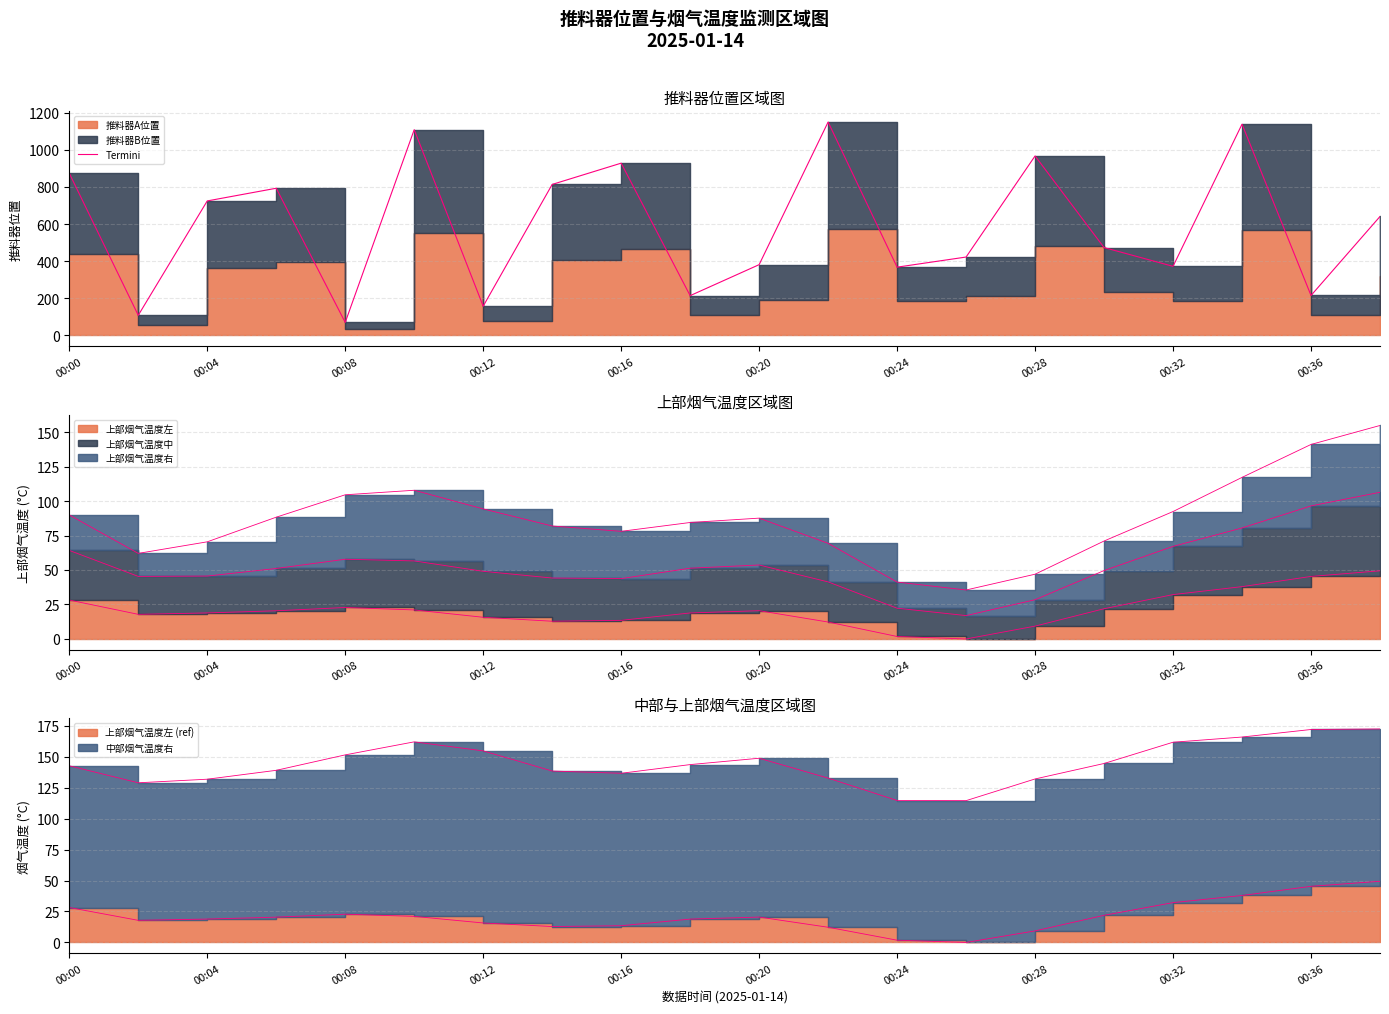

How many lines are shown in the chart?

1